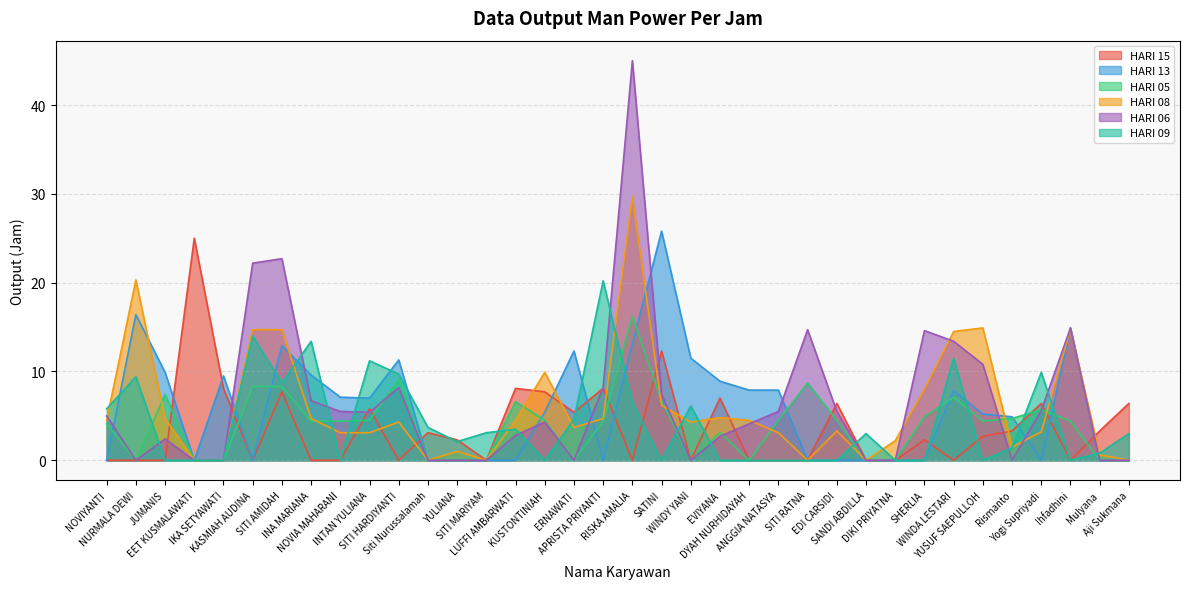

True or false: HARI 13 and HARI 08 cross at least once.

True